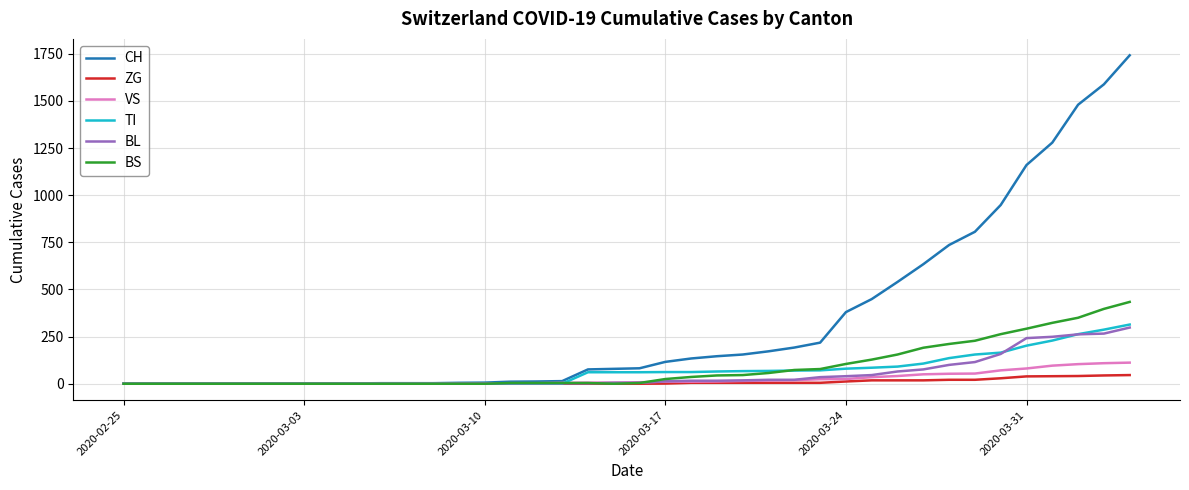

Which series has the largest range (max minus min)?

CH